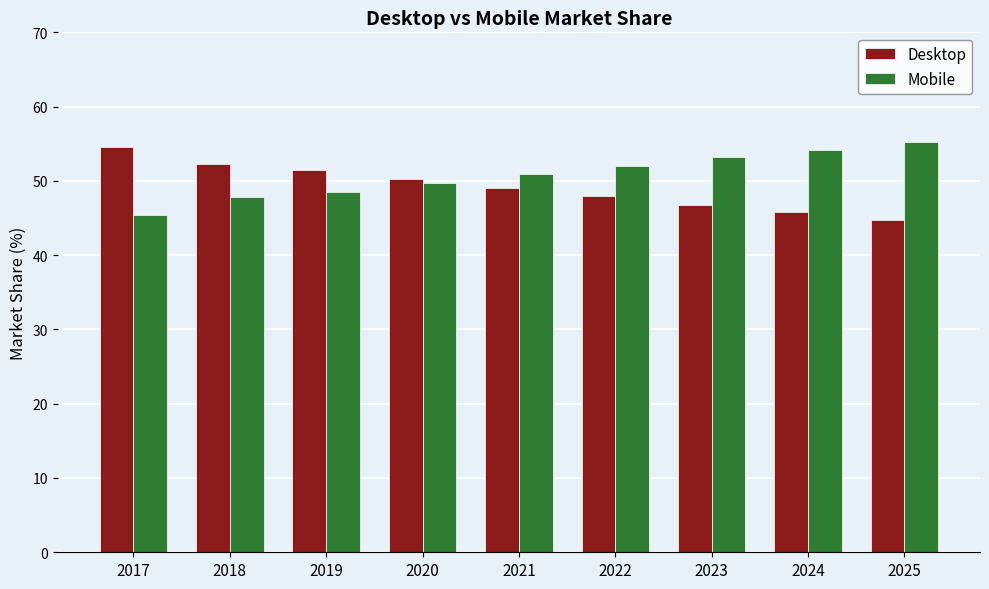

What is the sum of all Desktop values?

442.9